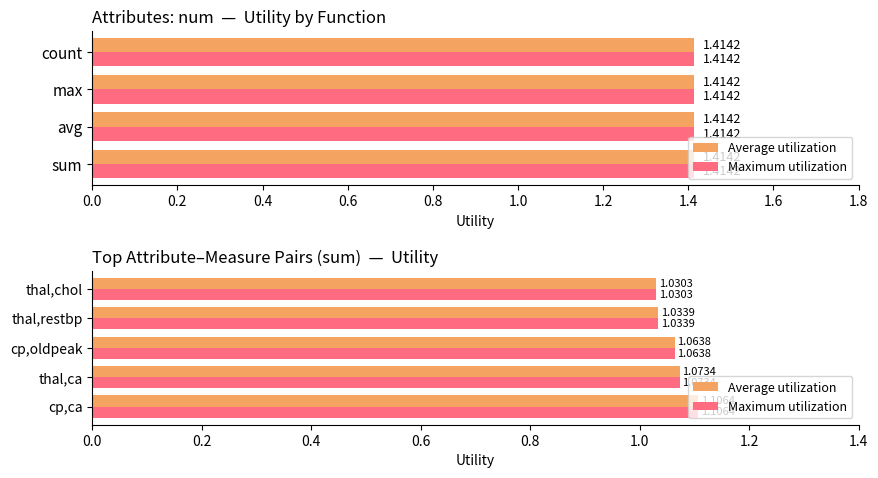

True or false: Average utilization has a value of 1.1 at thal,ca.

True